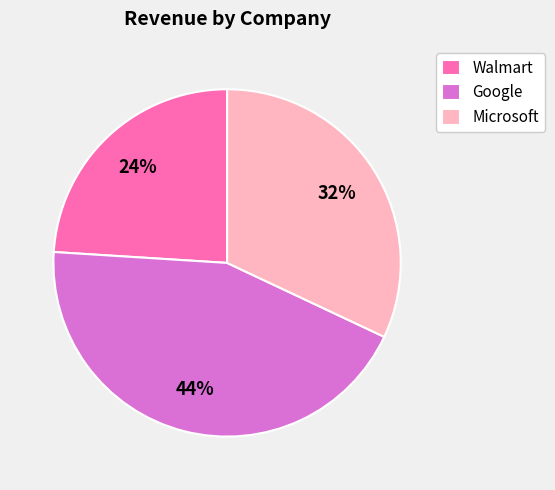

Count the number of slices in the pie.

3